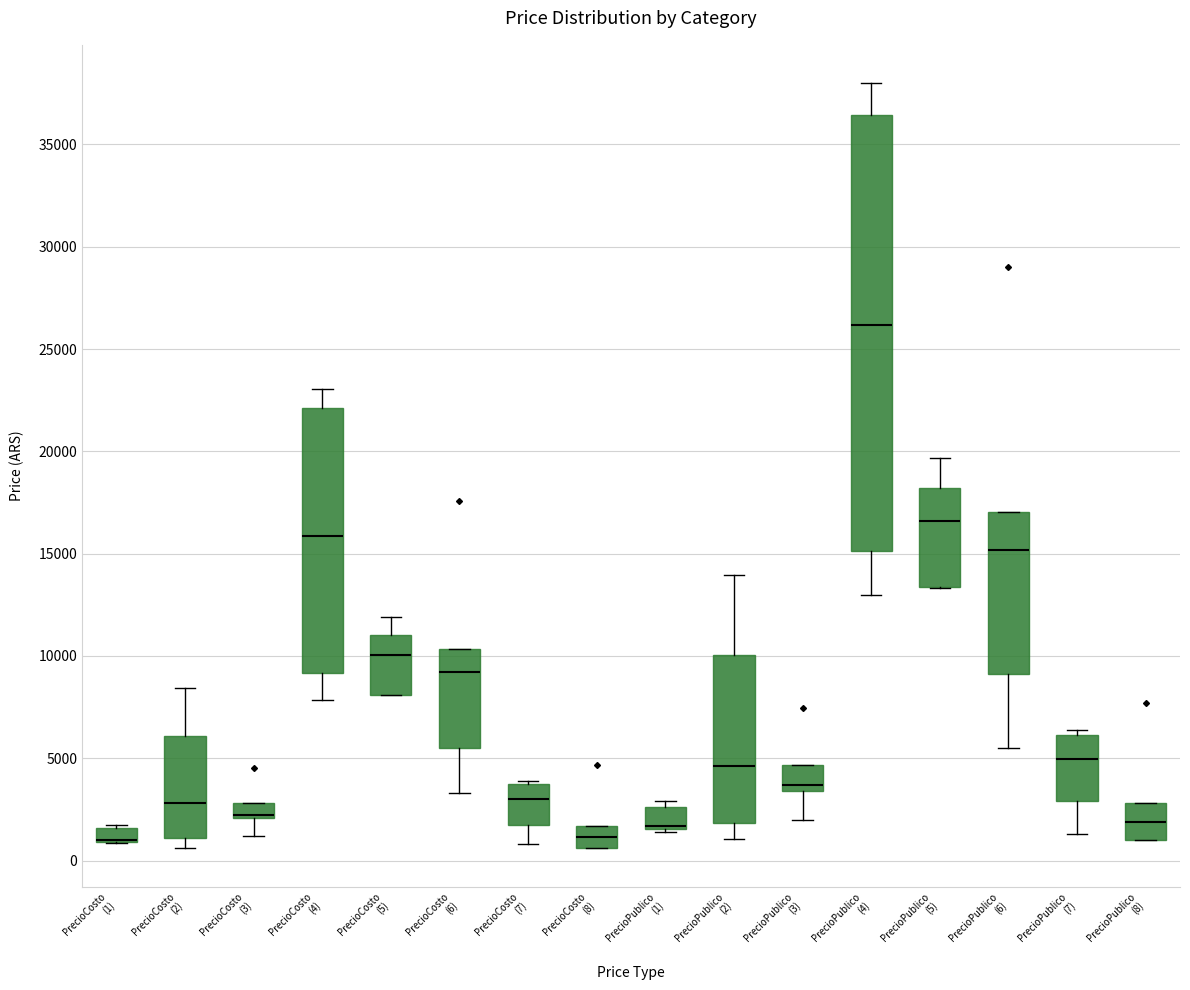

Where does the upper whisker of the box for PrecioPublico (2) end on the y-axis? The values are not printed on the chart, so give them approximately, as read against the axis.

14000